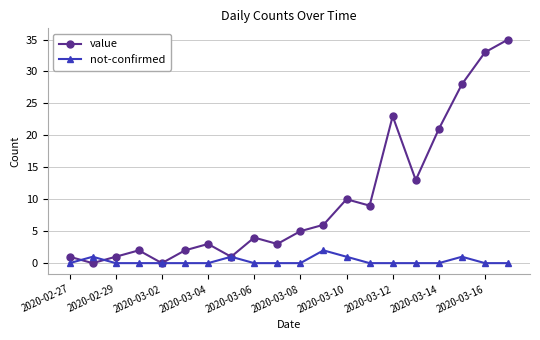

What is the value of the not-confirmed point at the 12th from the left?

2